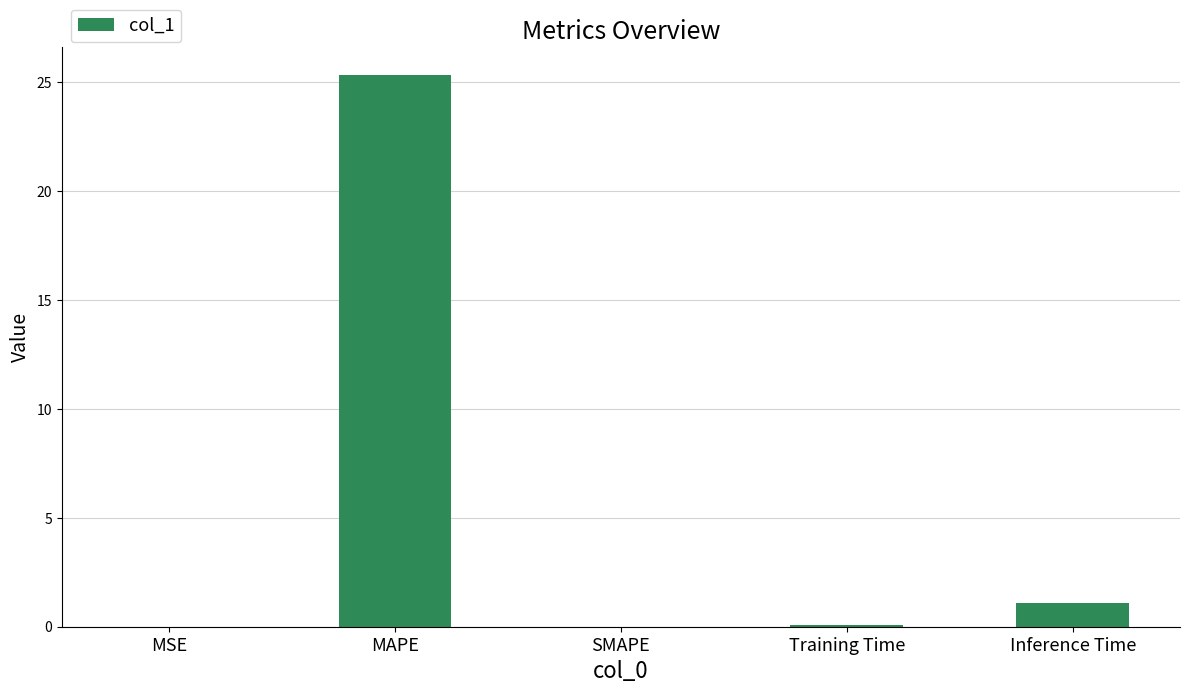

The chart shows a value of -15.0 at SMAPE. True or false?

False